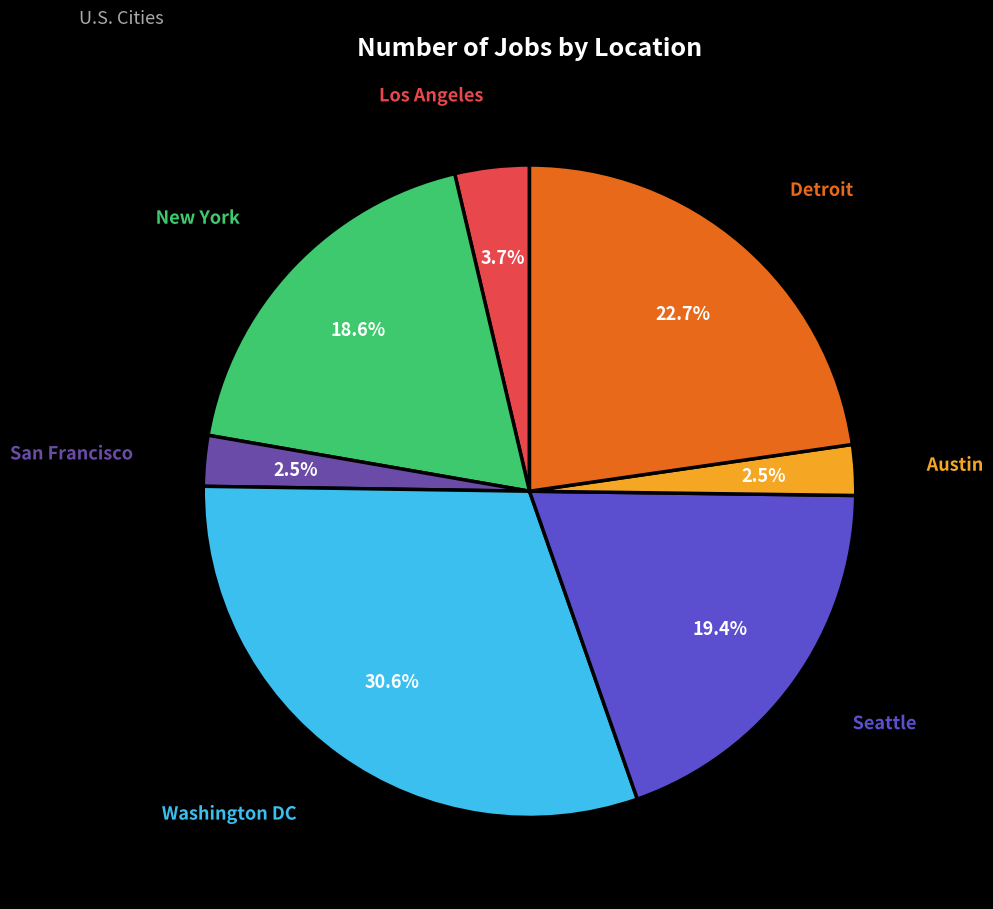

Count the number of slices in the pie.

7